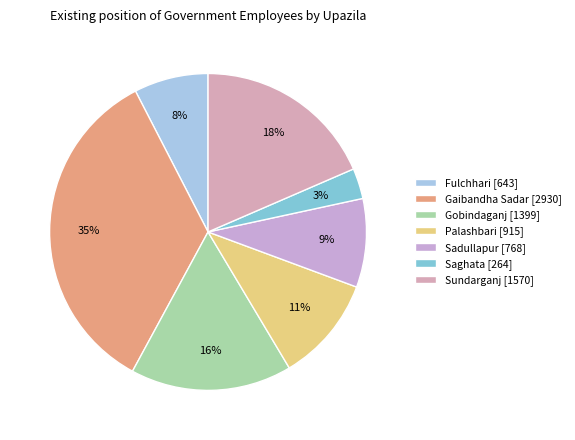

Rank the categories by value from lowest to highest.

Saghata, Fulchhari, Sadullapur, Palashbari, Gobindaganj, Sundarganj, Gaibandha Sadar